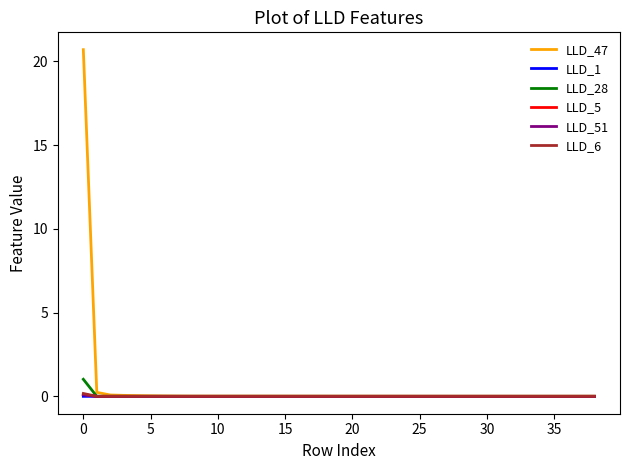

Which series has the largest range (max minus min)?

LLD_47